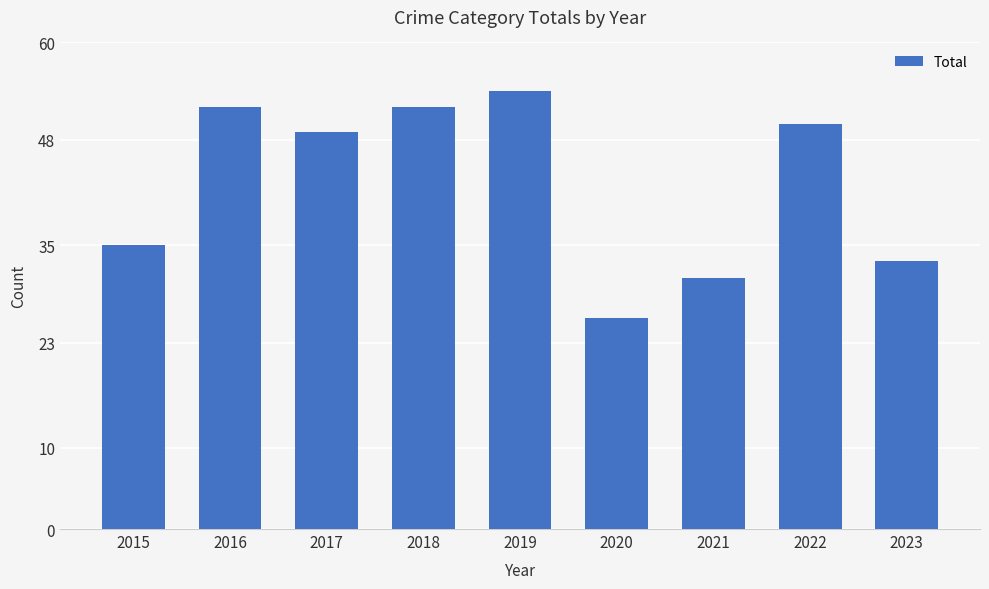

What is the difference between the maximum and minimum values?

28